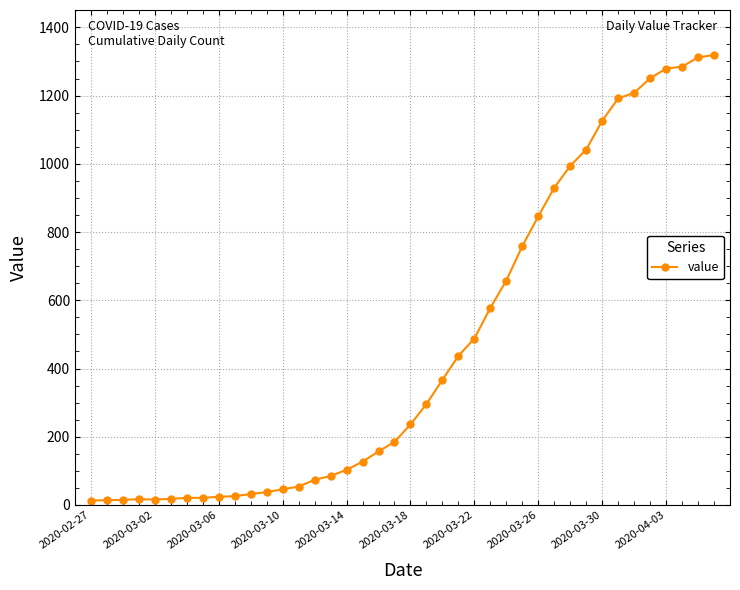

What is the sum of all values?

18689